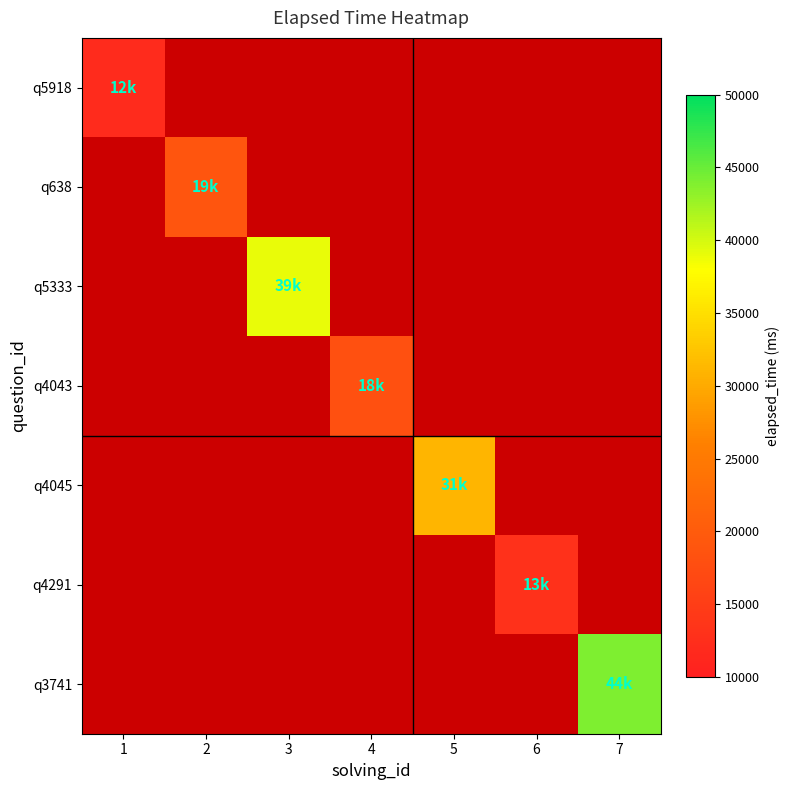

Which series has the largest range (max minus min)?

q5918